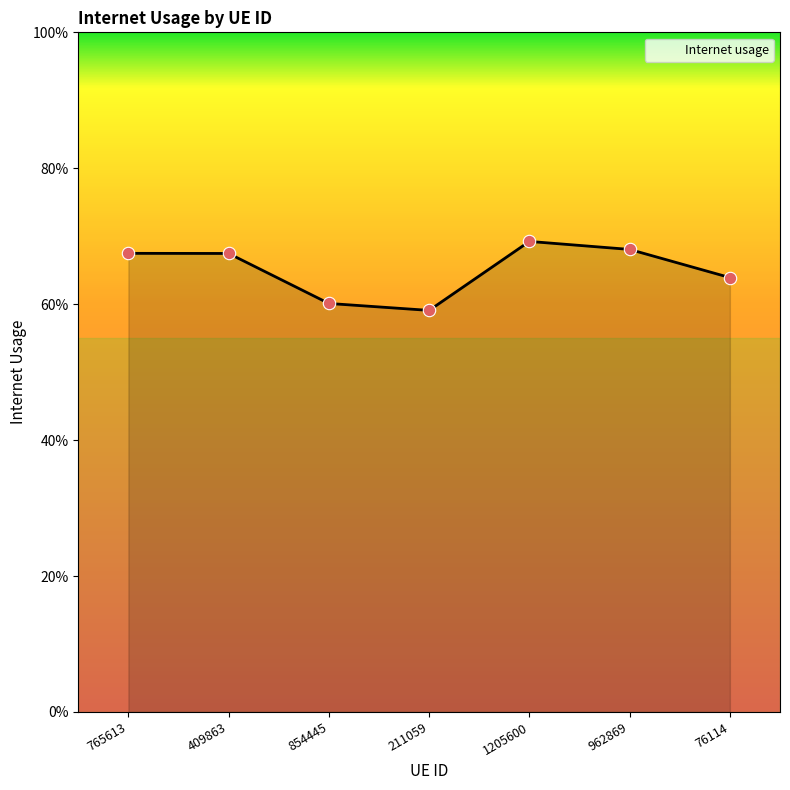

What is the change in value from 1205600 to 76114?

-0.1